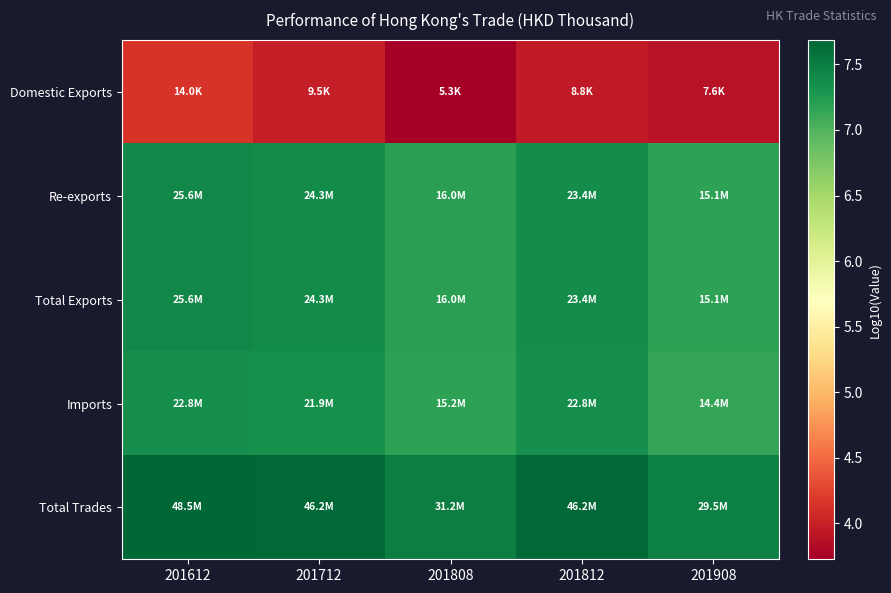

What is the spread (max minus min) of values at 201712?

3.7